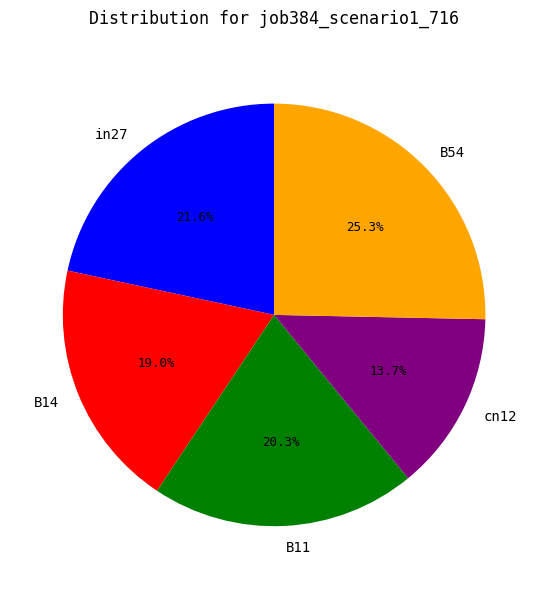

What percentage is the cn12 slice, to the nearest percent?

14%